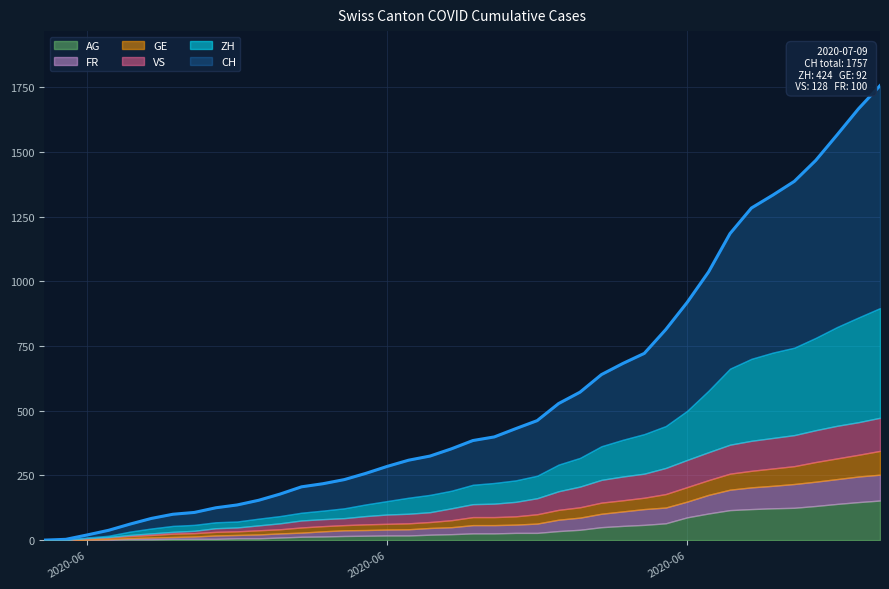

Count the number of categories in the chart.

40